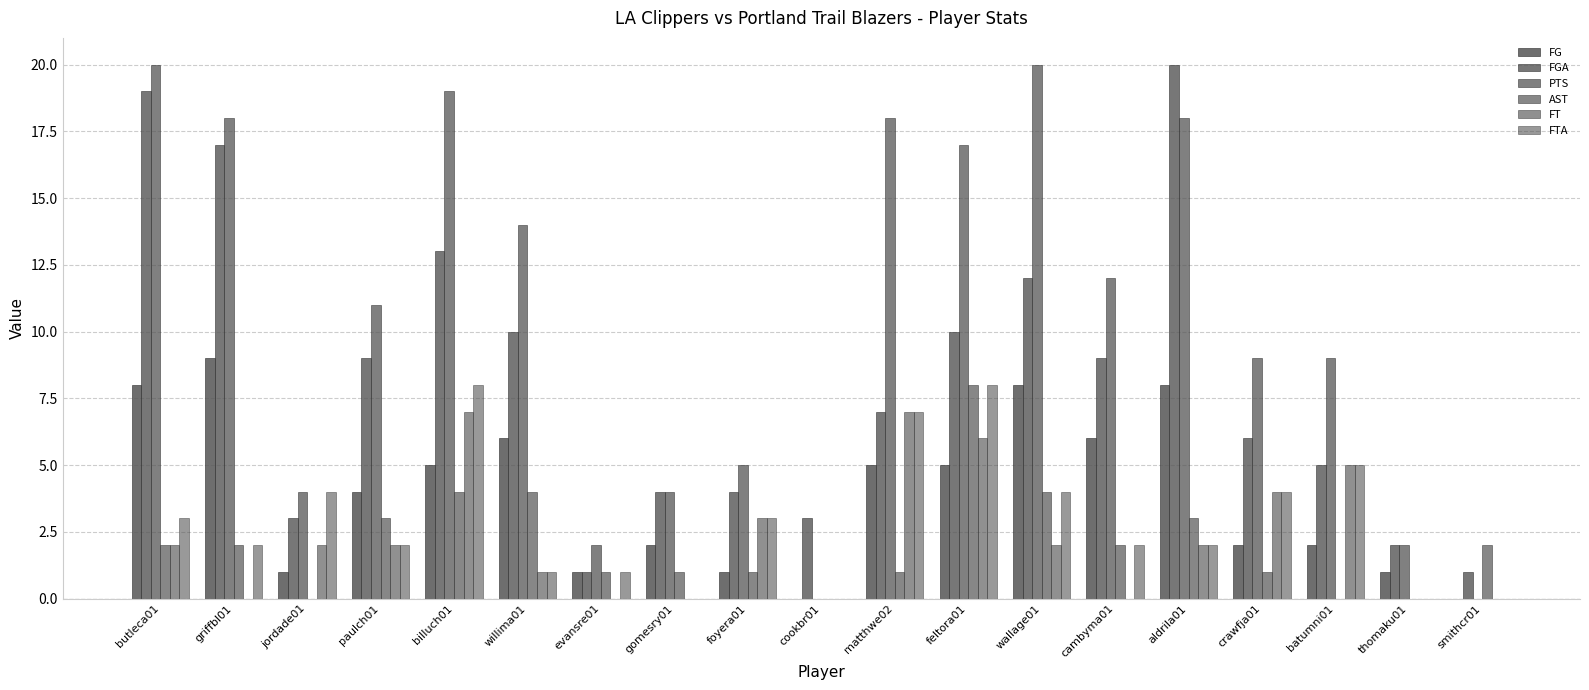

How many FTA values are between 1 and 4?

11